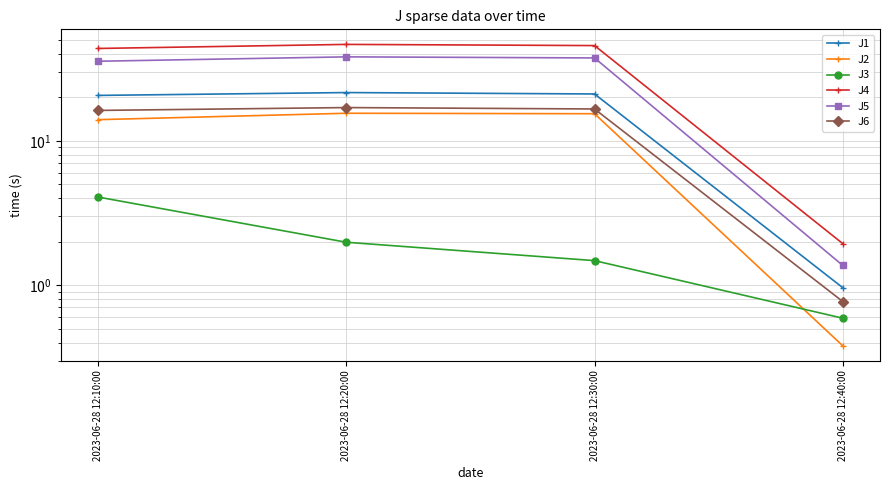

What is the approximate value of J6 at 2023-06-28 12:40:00?

0.8